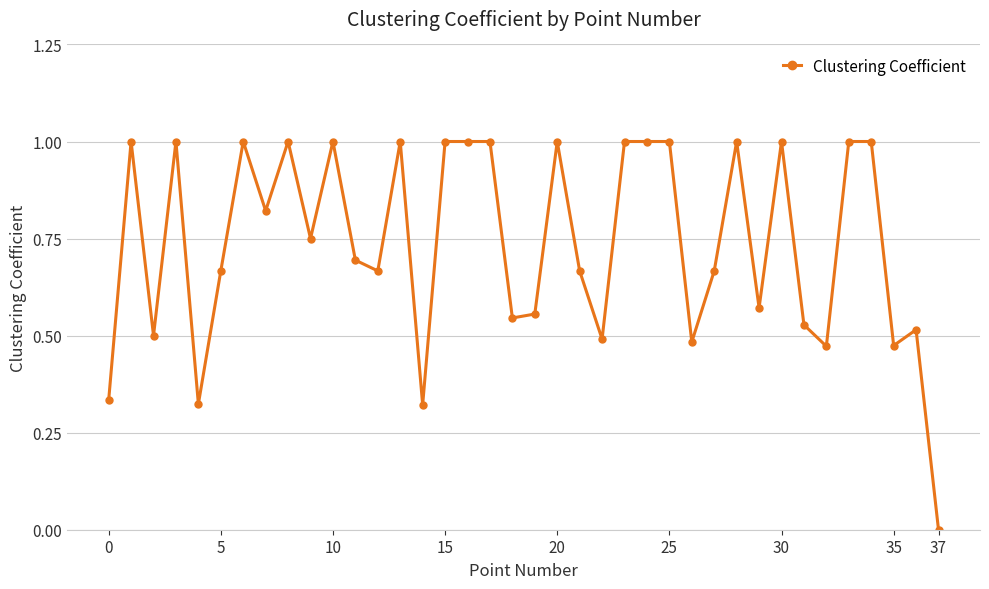

True or false: there are more than 2 points higher than both neighbors.

True